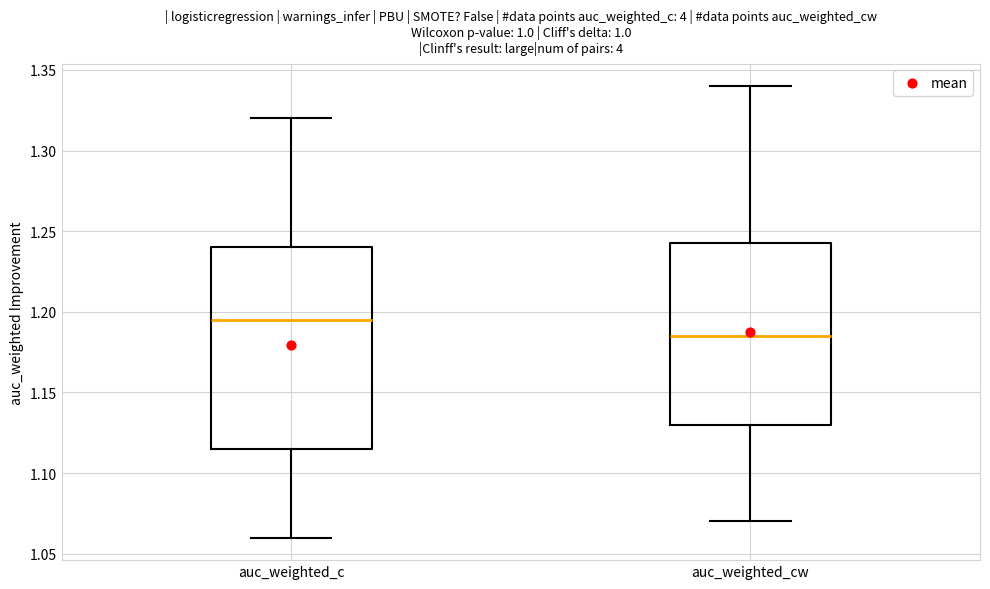

Reading left to right, transcribe this box plot: for each box, give where its median line is, the range the box spans, and where its two whiskers end, as read against the y-axis. The values are not printed on the chart, so give them approximately, as read against the axis.

auc_weighted_c: median 1.195, box 1.115 to 1.240, whiskers 1.060 to 1.320
auc_weighted_cw: median 1.185, box 1.130 to 1.245, whiskers 1.070 to 1.340